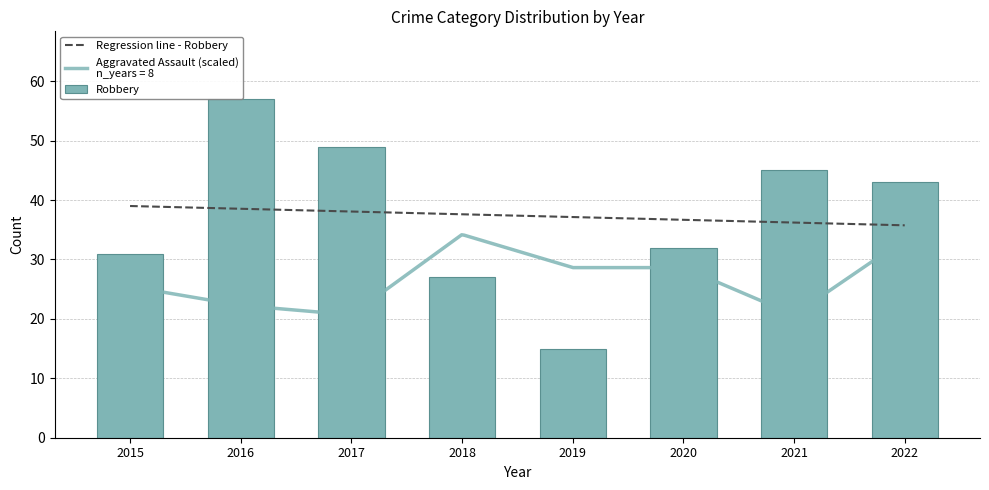

Which category has the lowest value across all series?

2019